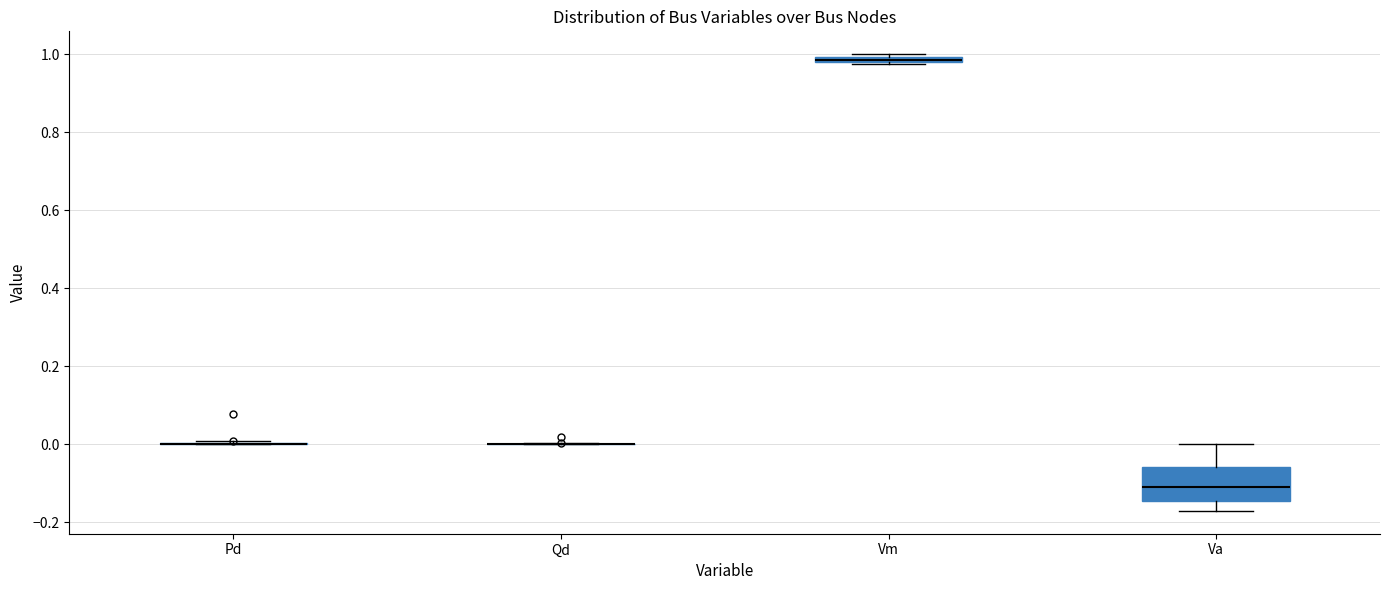

Which box is the tallest, from its lower edge to its upper edge?

Va